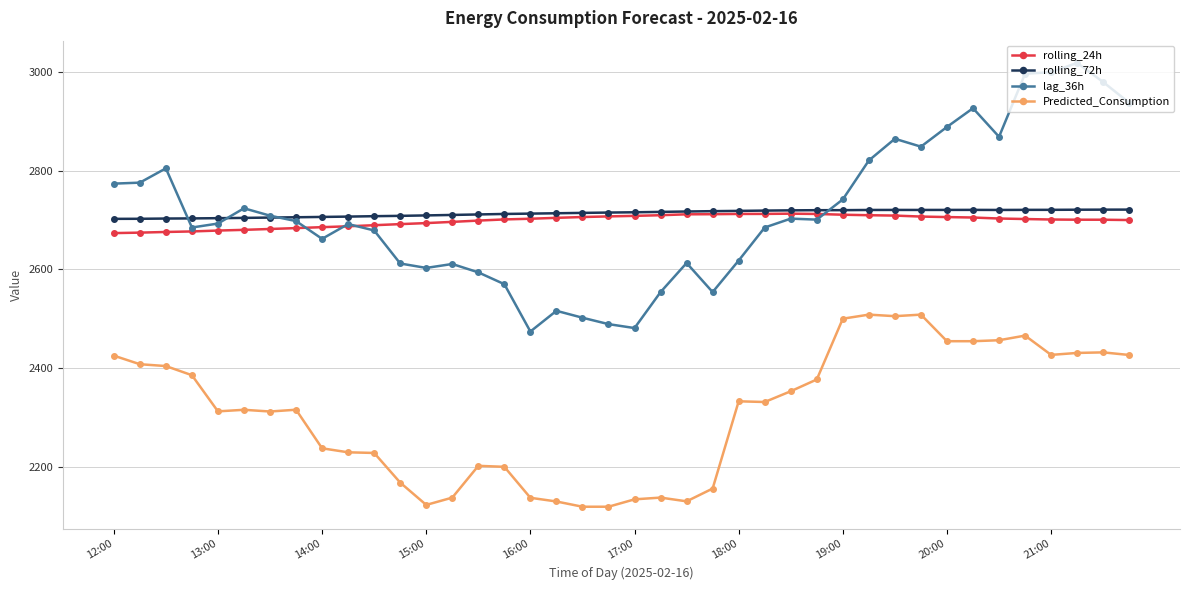

How many lines are shown in the chart?

4